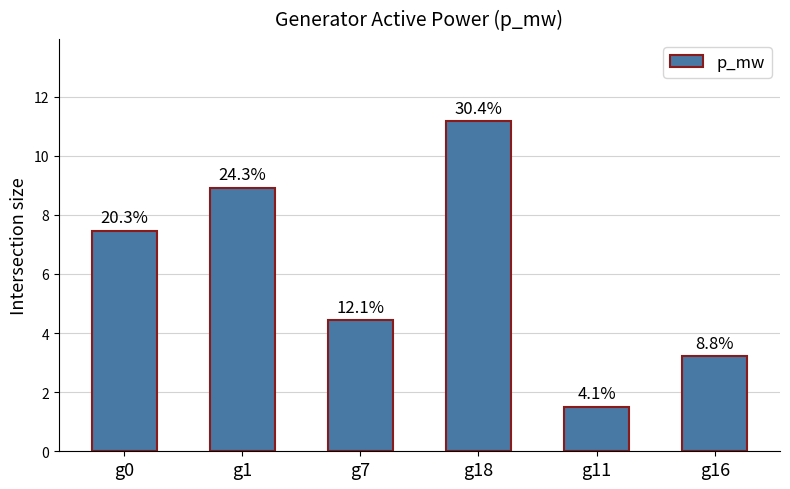

At which label does the data first exceed 7?

g0